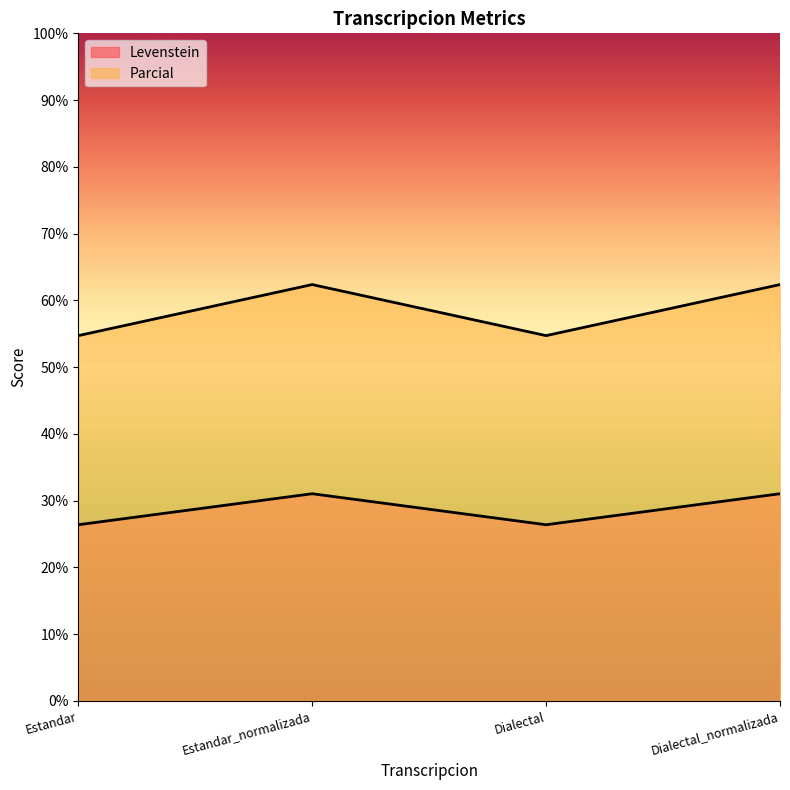

What is the sum of all Parcial values?

234.2